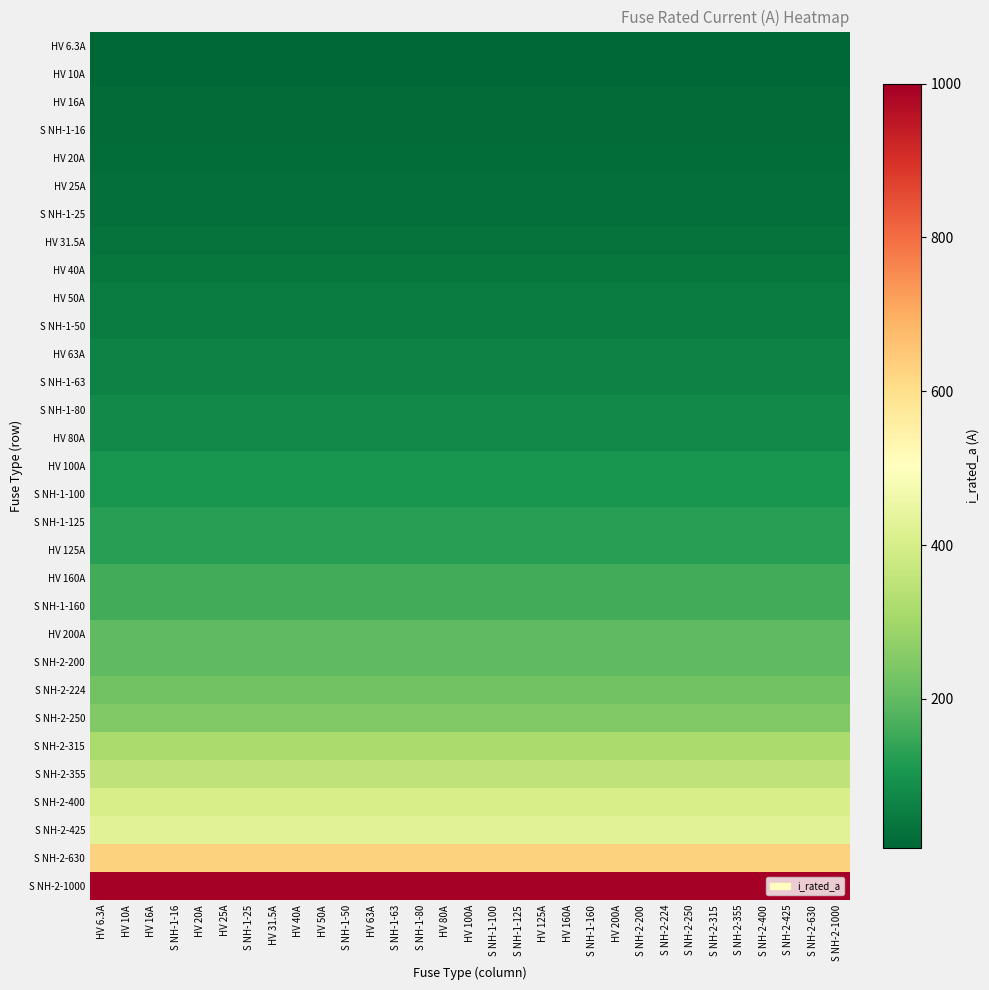

What is the spread (max minus min) of values at HV 40A?

993.7